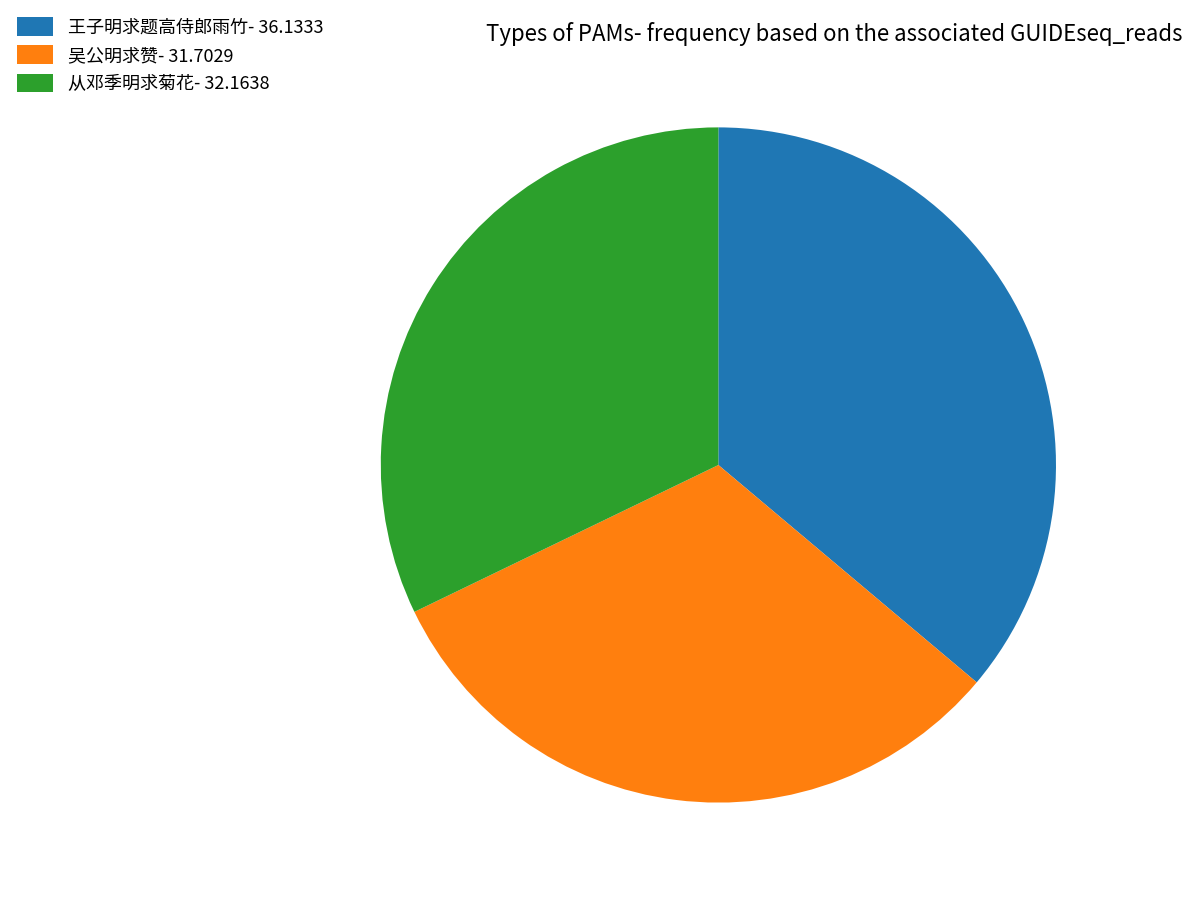

Does 吴公明求赞 account for over 50% of the chart?

No